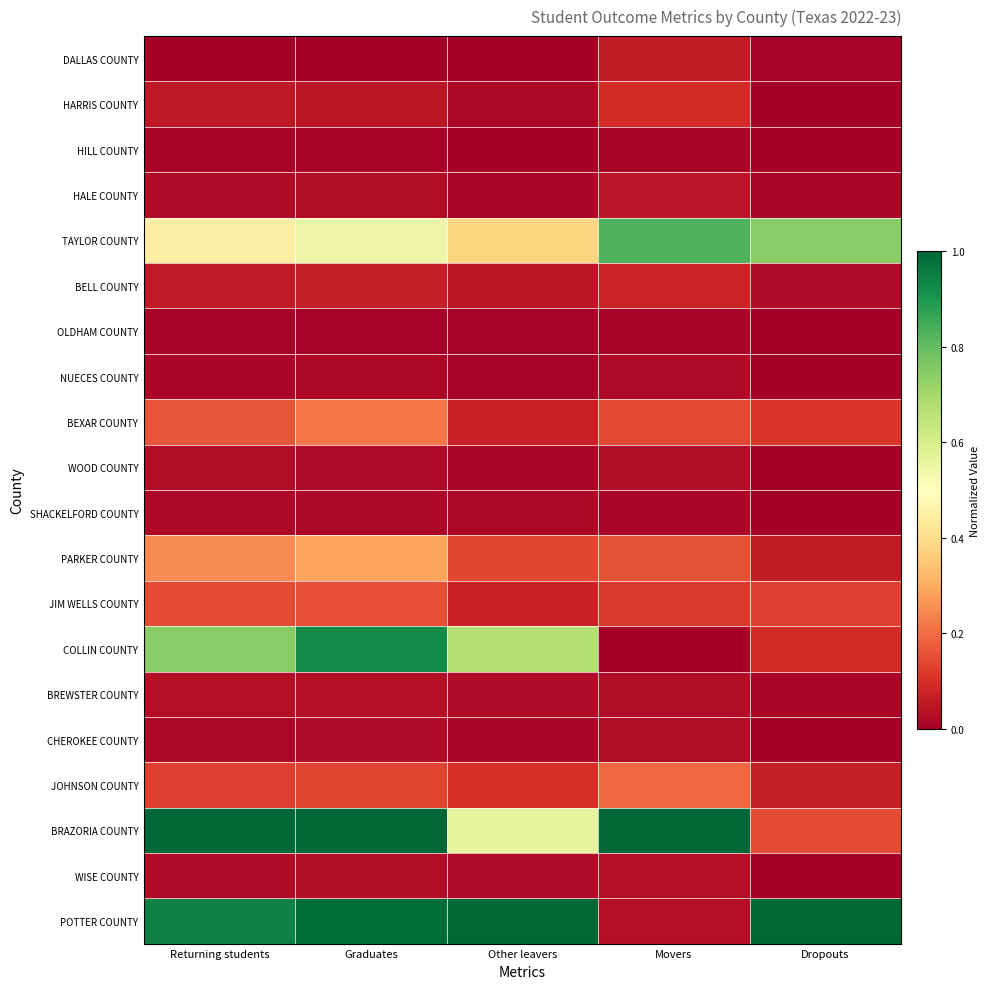

How many data points does each series have?

5